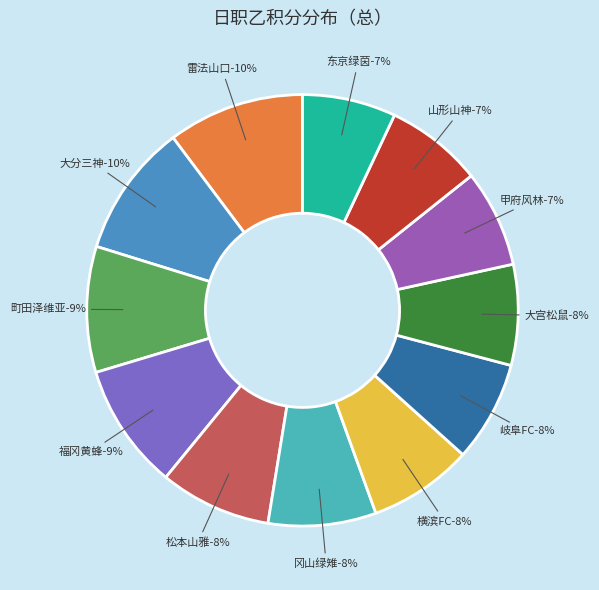

True or false: 甲府风林 accounts for 14% of the total.

False